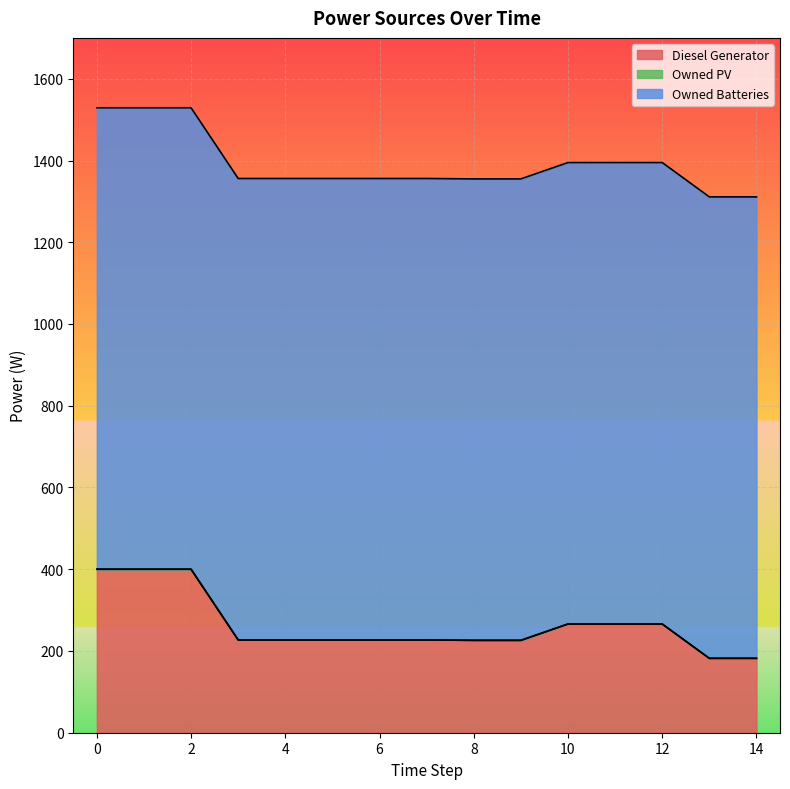

True or false: Diesel Generator and Owned PV cross at least once.

False